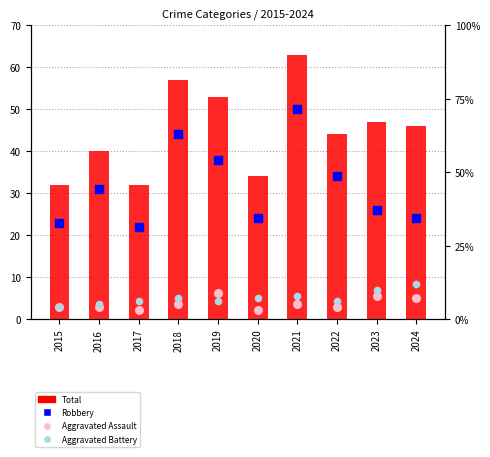

Which series contains the lowest Y value?

Aggravated Assault